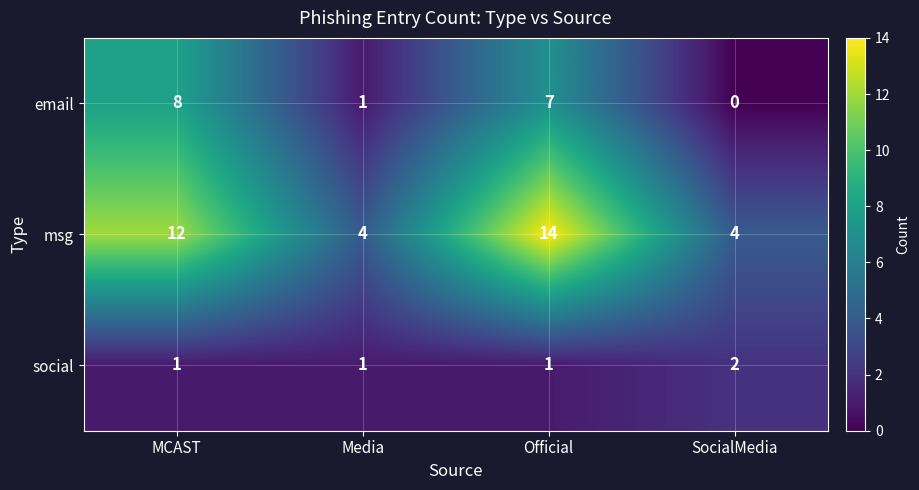

Rank the series by their maximum value, from lowest to highest.

social, email, msg